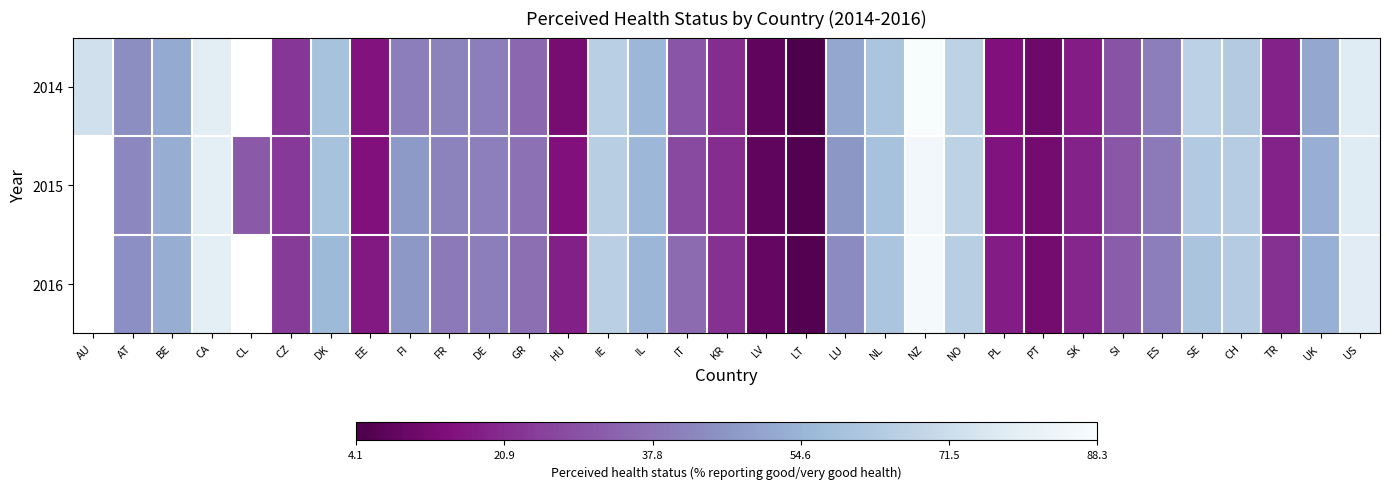

How many values in 2016 are above zero?

31